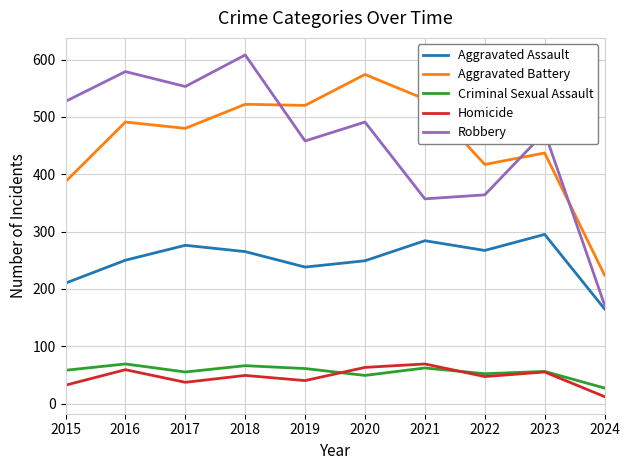

True or false: Criminal Sexual Assault and Aggravated Battery intersect in this chart.

False